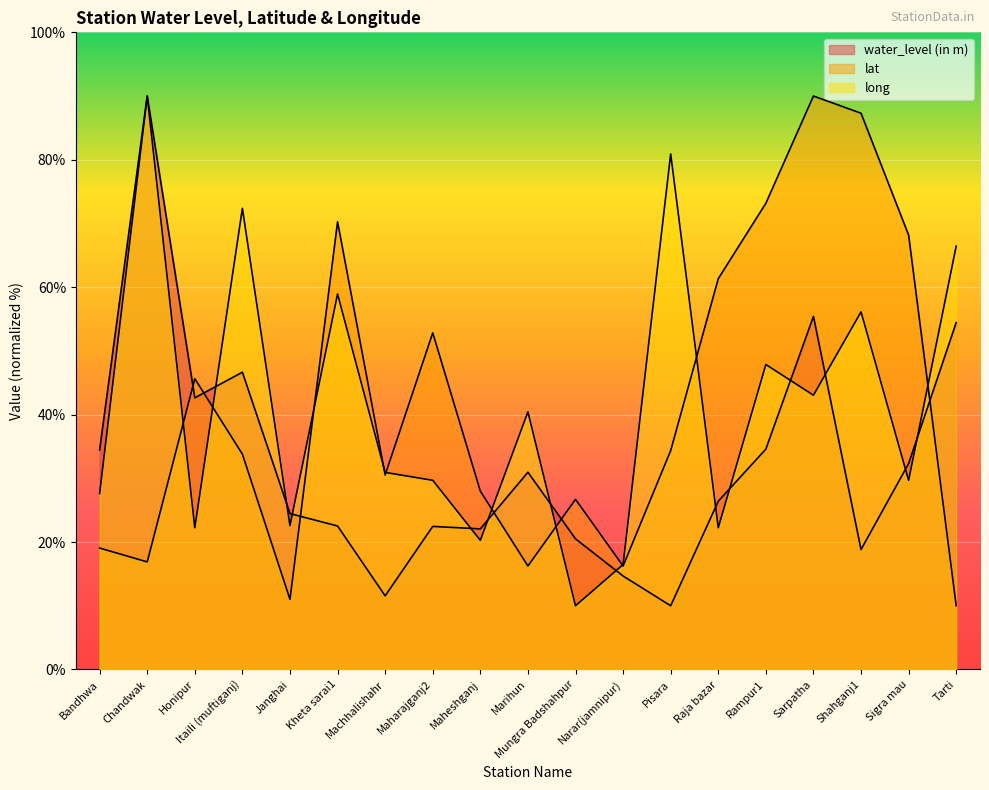

What is the lowest value of the lat series?

10.0